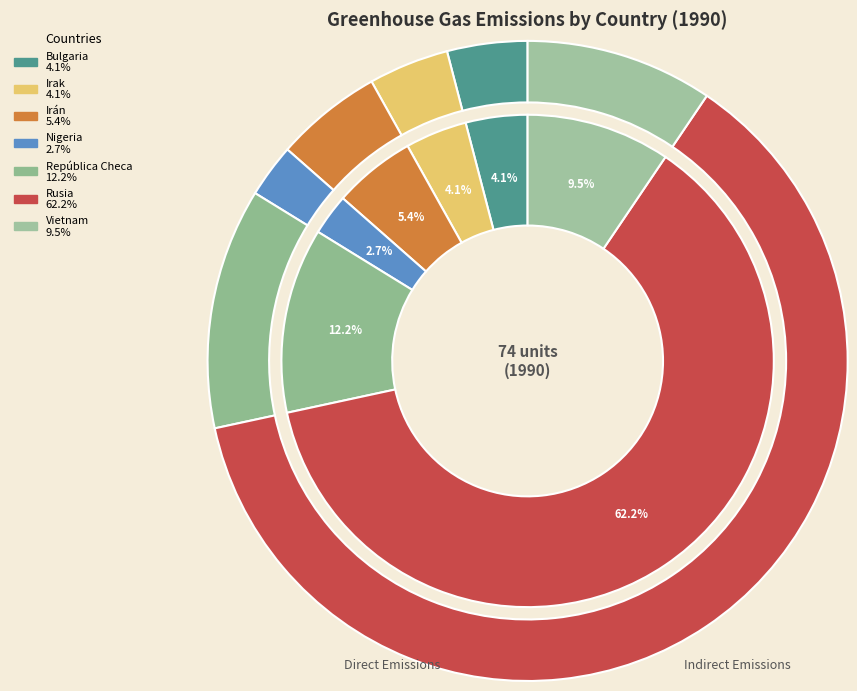

To the nearest percent, what is the difference between the largest and smallest slice percentages?

59%